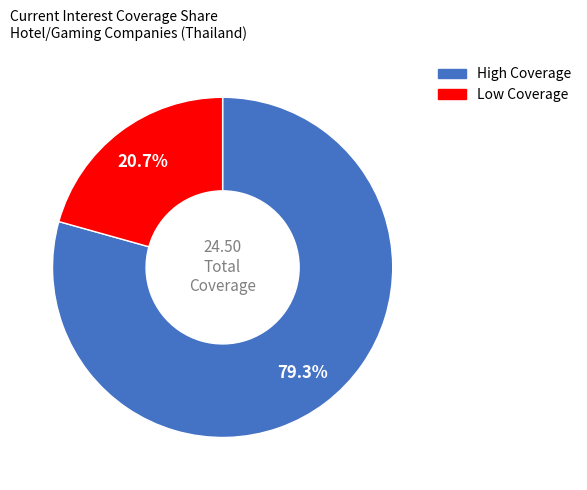

Is there a majority slice in this chart?

Yes